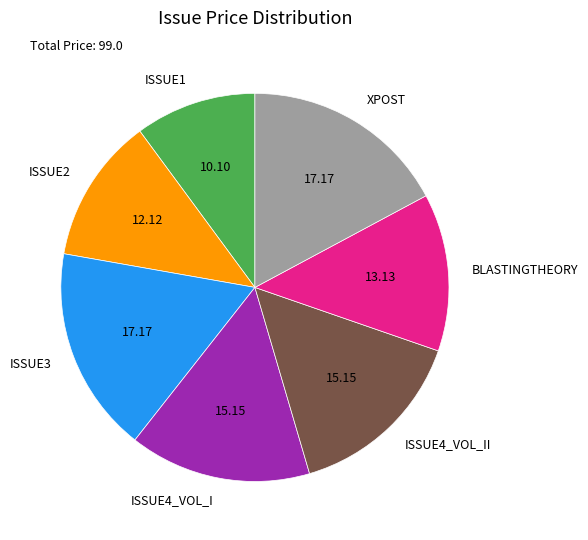

Which has a higher value, ISSUE2 or ISSUE4_VOL_II?

ISSUE4_VOL_II